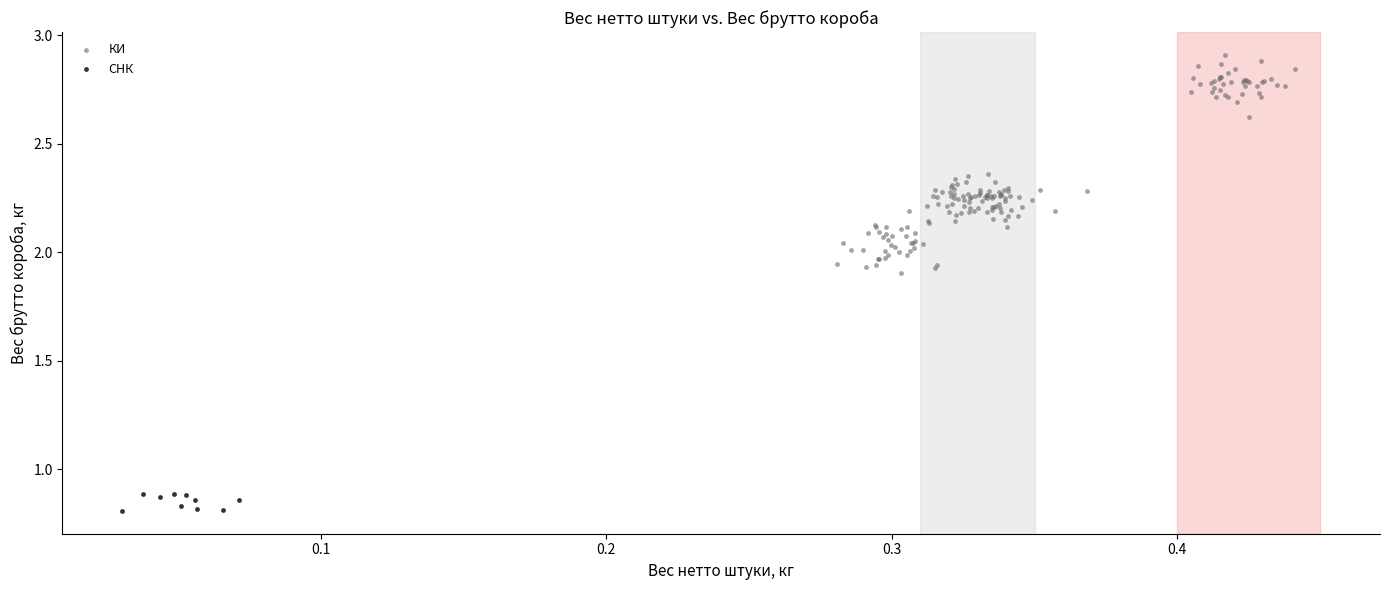

What are all the series names shown in the legend?

КИ, СНК